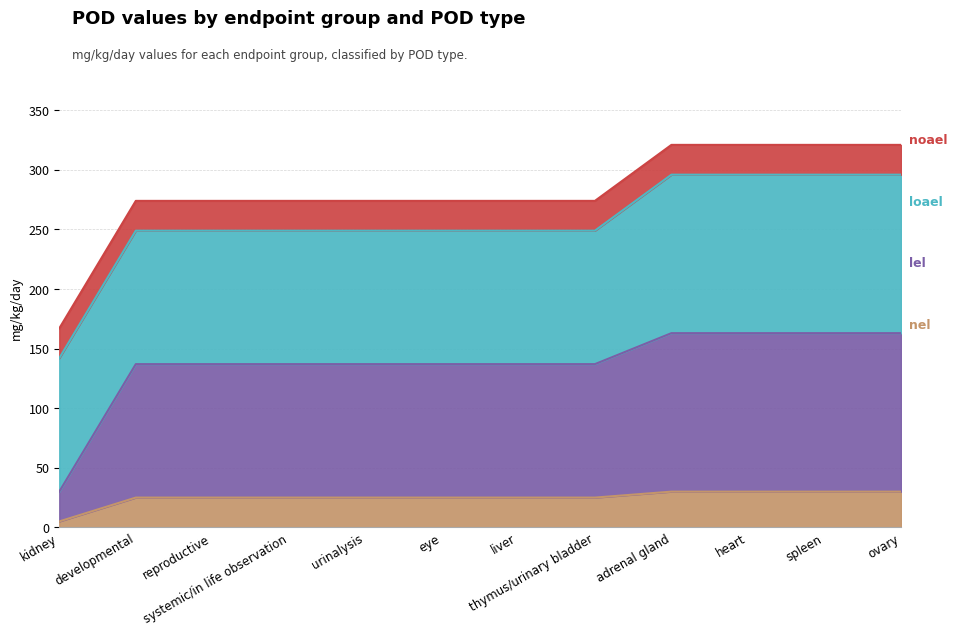

True or false: nel and lel cross at least once.

False